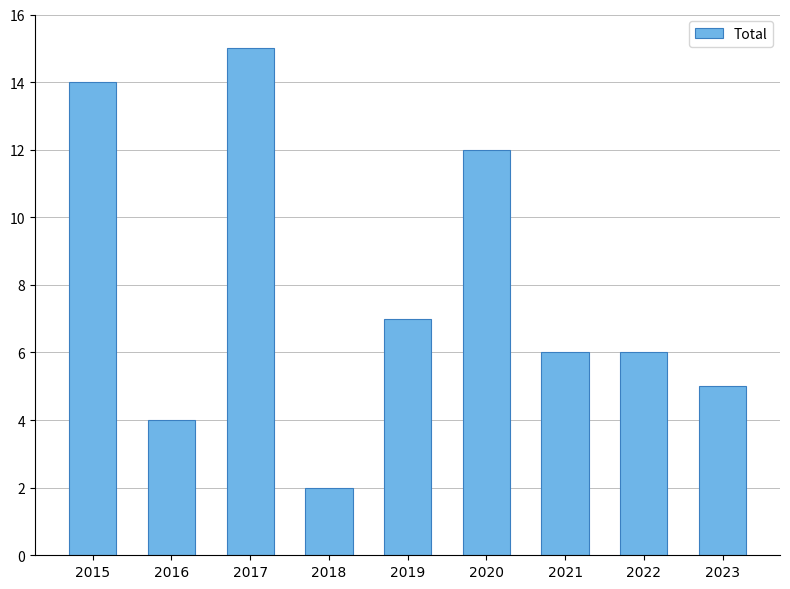

How many bars are there in total?

9